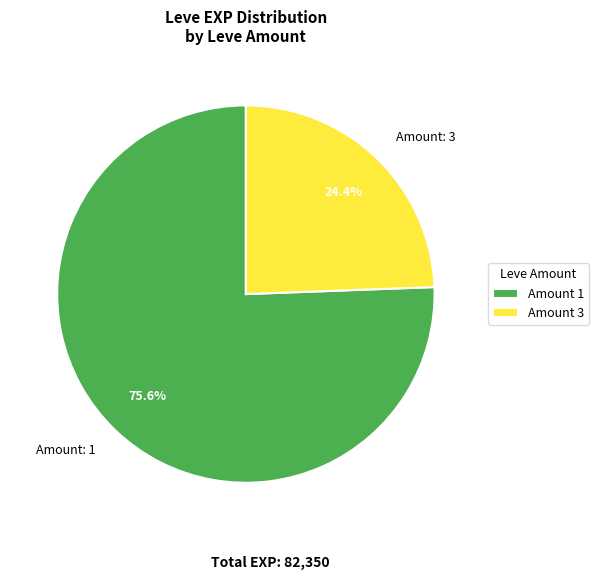

What portion of the pie excludes Amount: 3?

75.6%